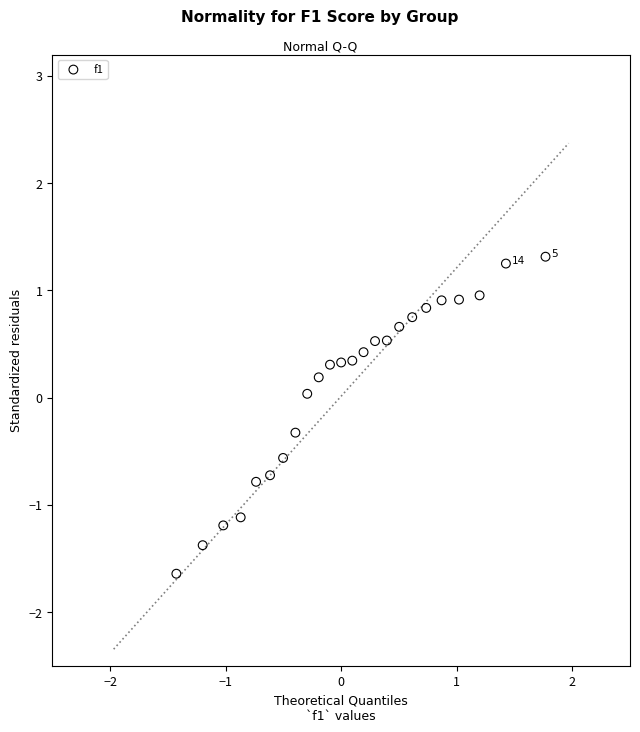

What is the range of X values (max minus min)?

3.5